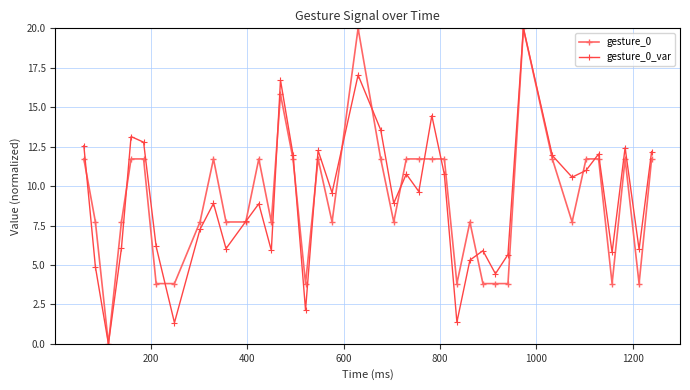

True or false: gesture_0 has more than 1 interior local peaks.

True